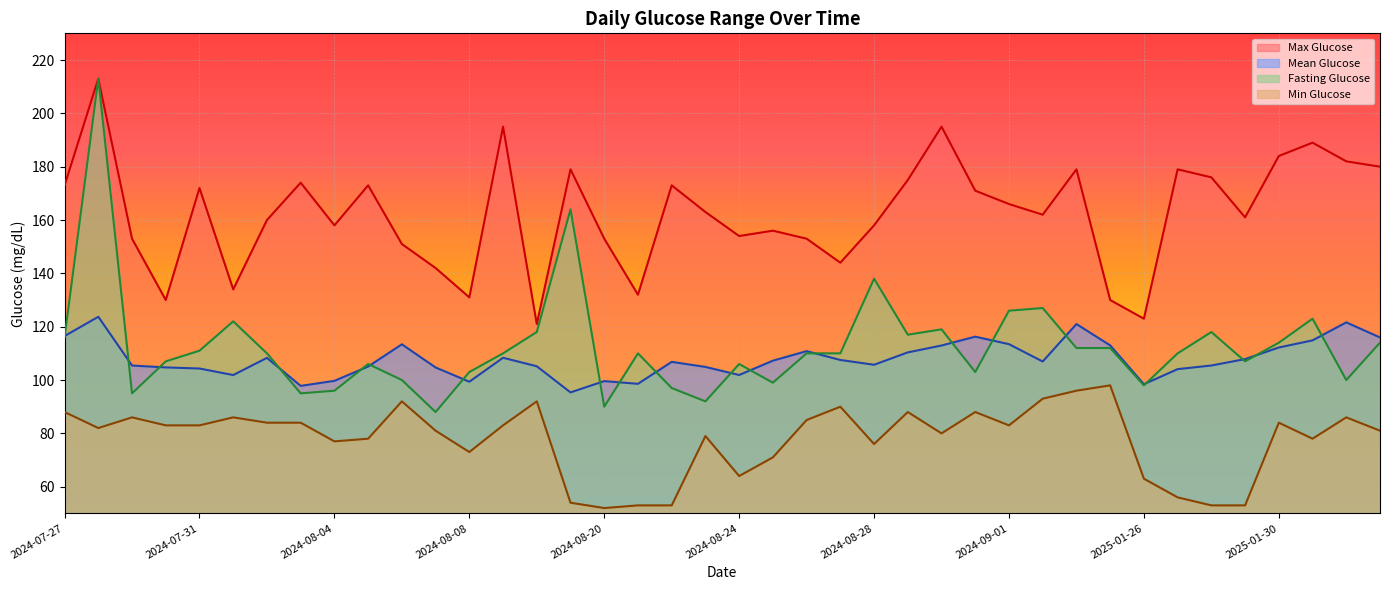

How many values in the mean_glucose series are below 106?

19